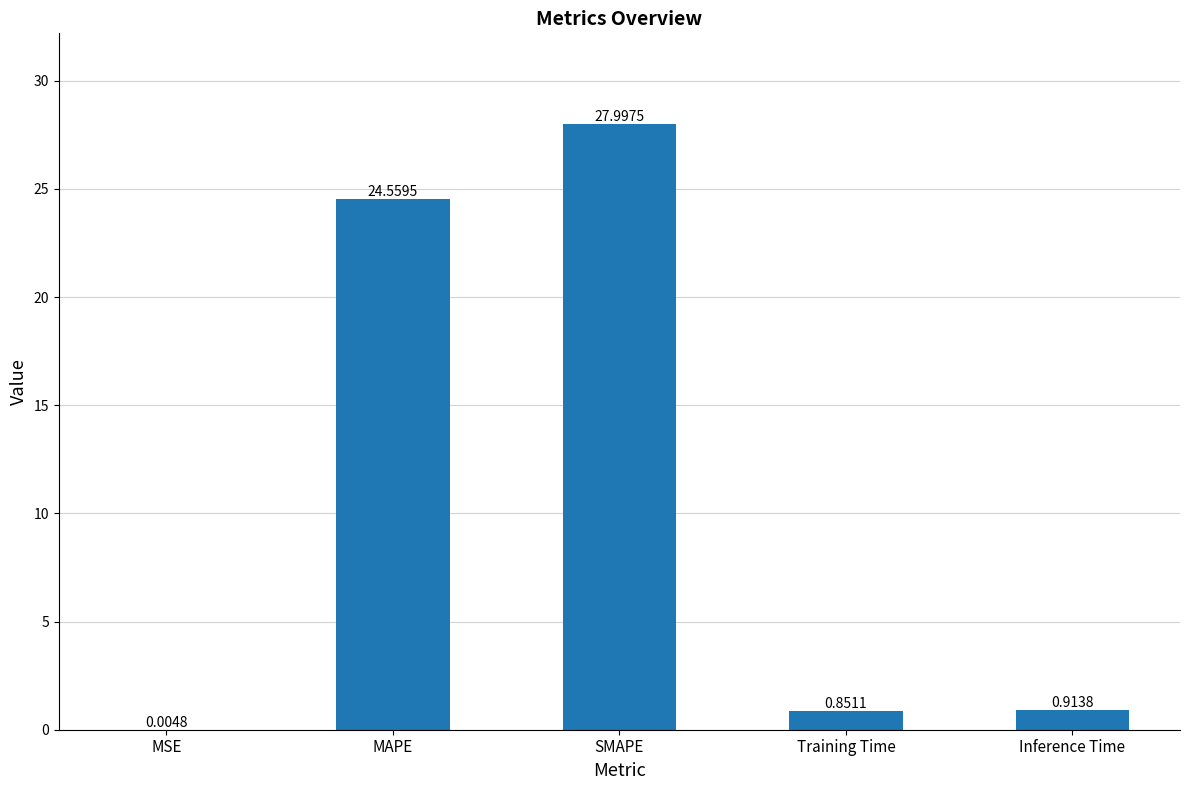

What is the sum of the values at MAPE and Training Time?

25.4